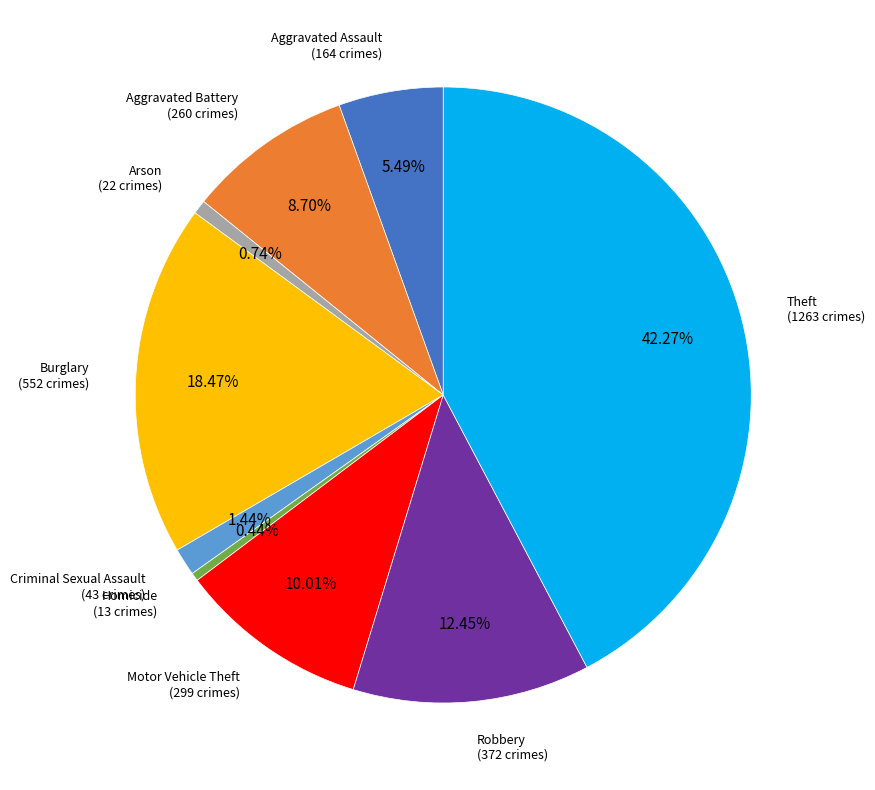

Count the number of slices in the pie.

9